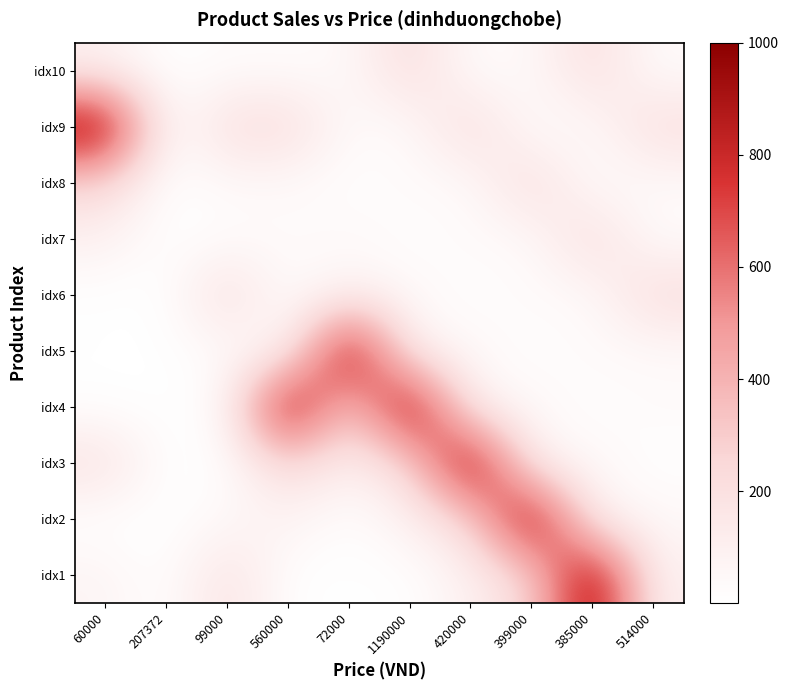

How many series are shown in this chart?

10